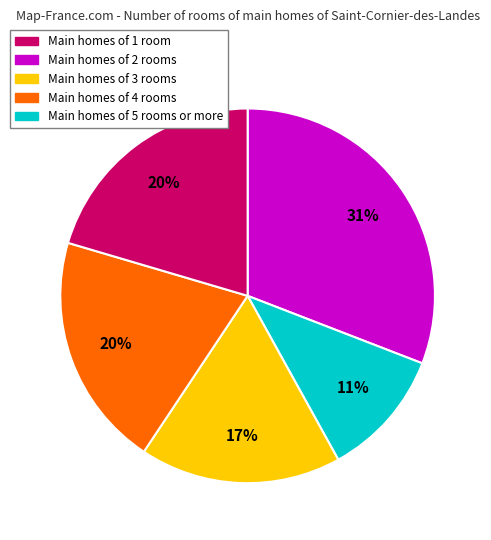

Does any single category account for the majority?

No